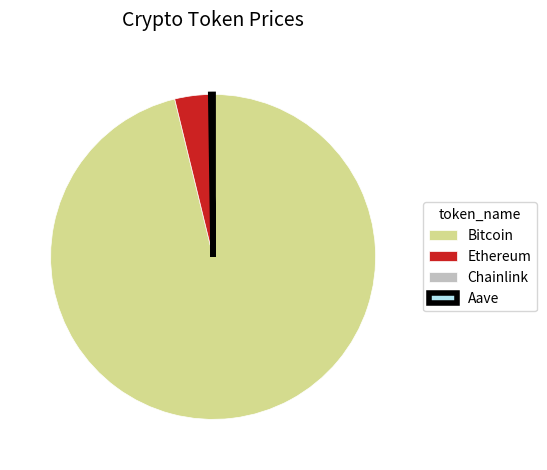

Which category has the biggest portion of the pie?

Bitcoin